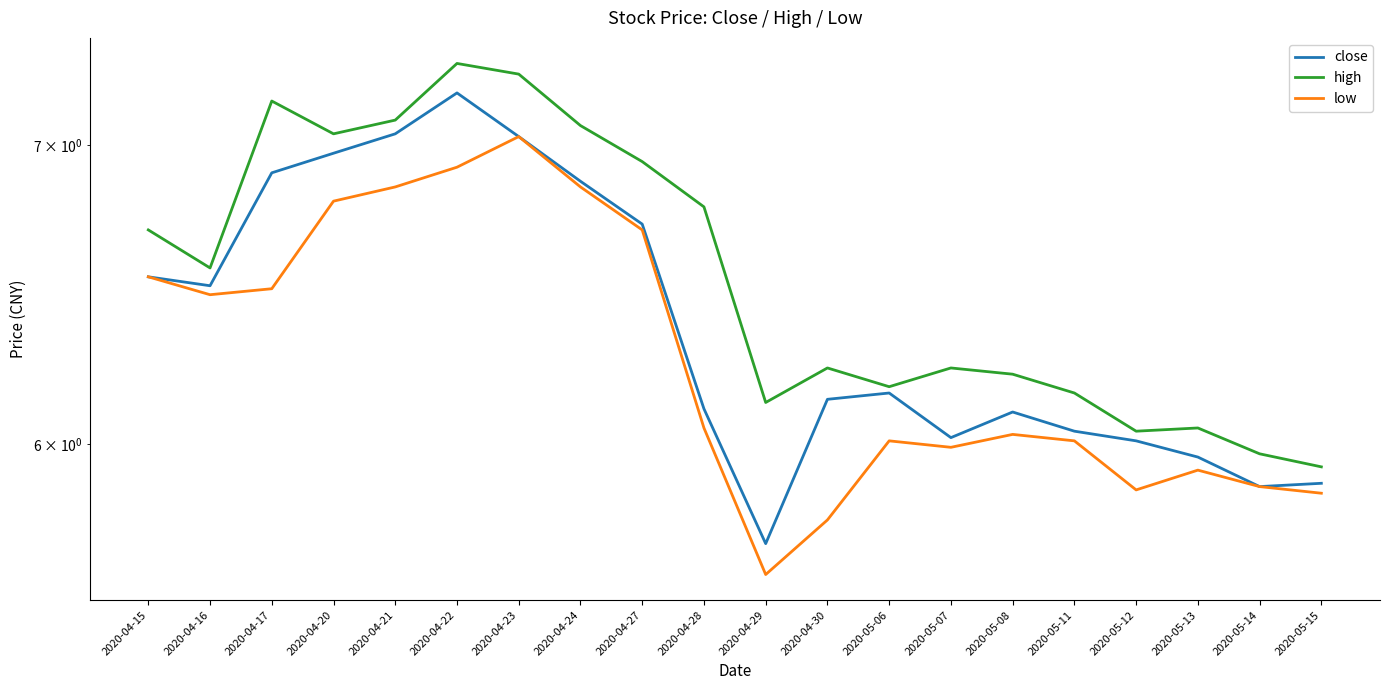

What is the sum of the low values at 2020-04-27 and 2020-05-15?

12.6